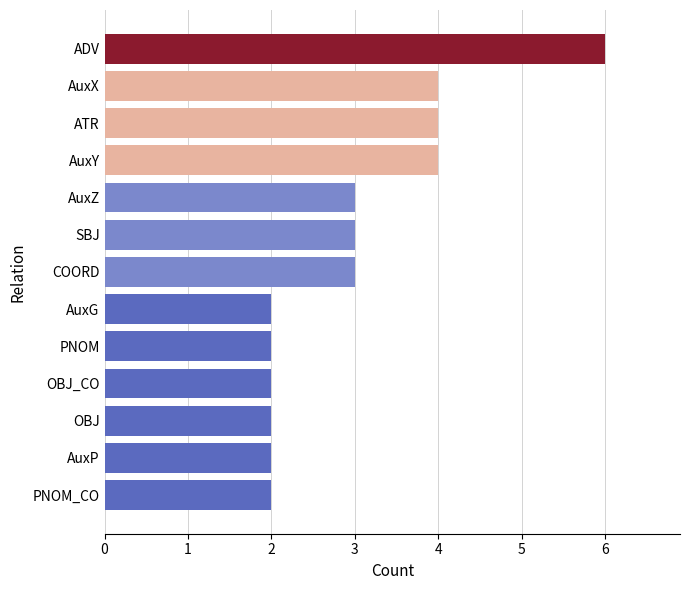

What is the change in value from AuxZ to AuxY?

+1